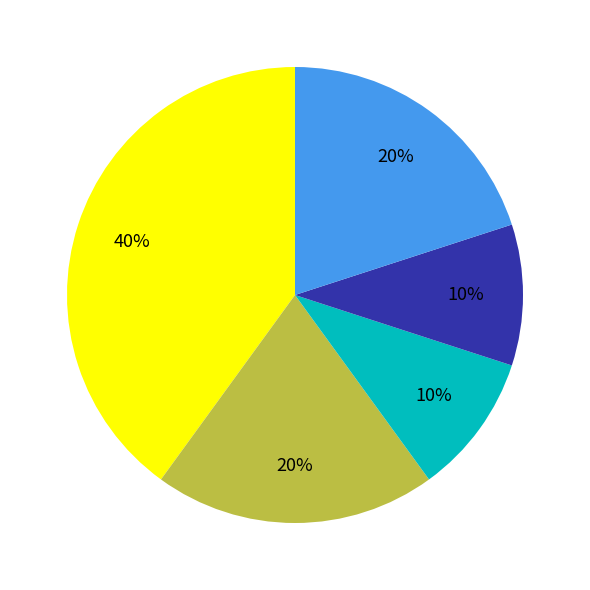

Is there any slice that represents more than half of the pie?

No